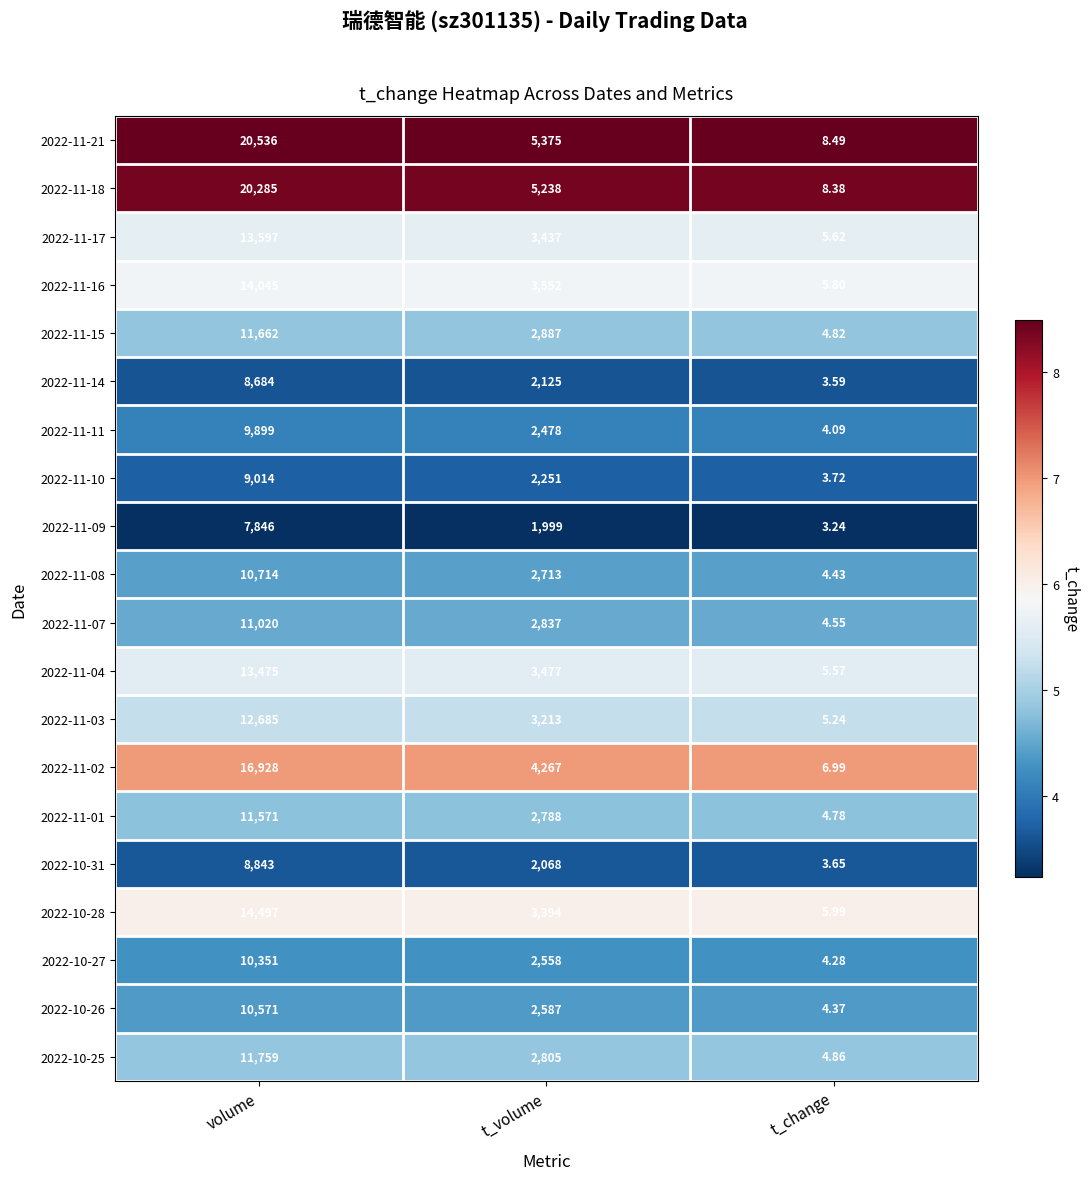

Is the value of 2022-11-17 at t_change greater than the value of 2022-11-14 at t_change?

Yes